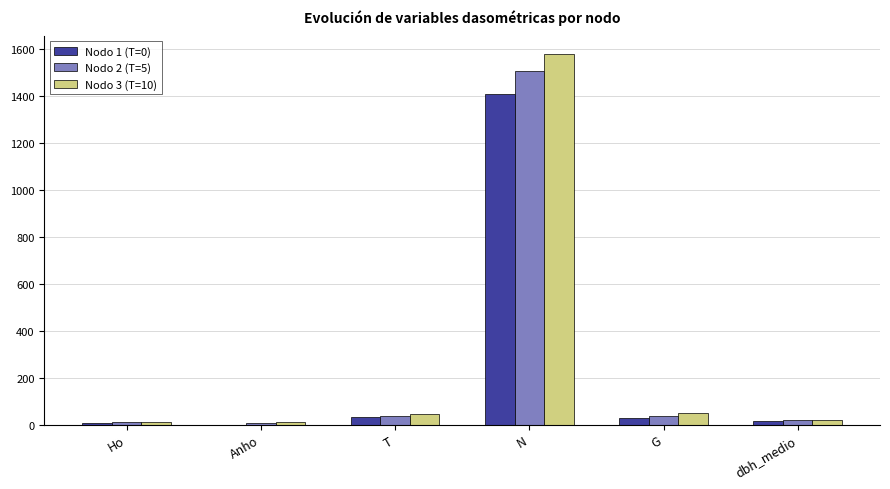

How many categories are shown in the chart?

6